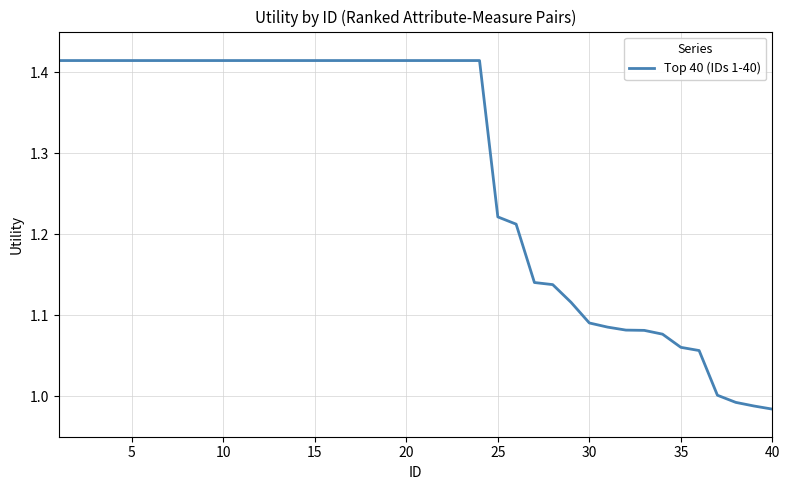

What is the difference between the maximum and minimum values?

0.4